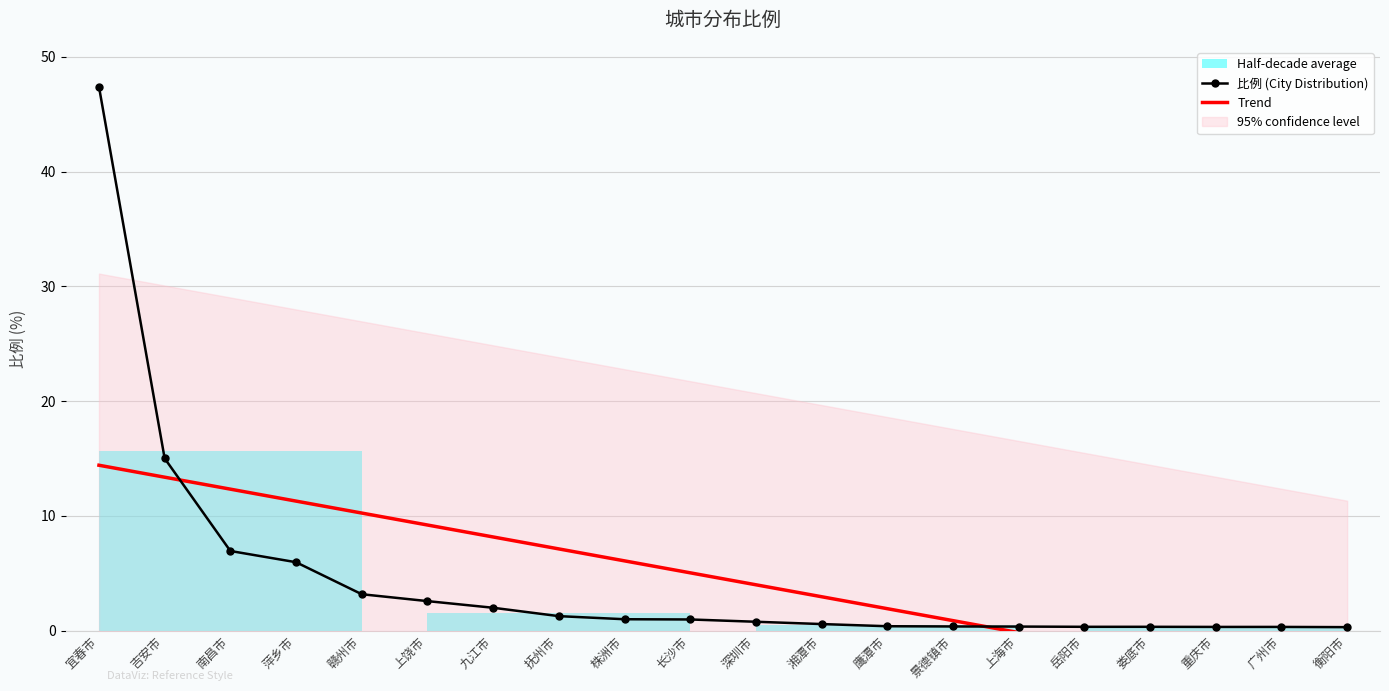

What is the average value of the 比例 (City Distribution) series?

4.5